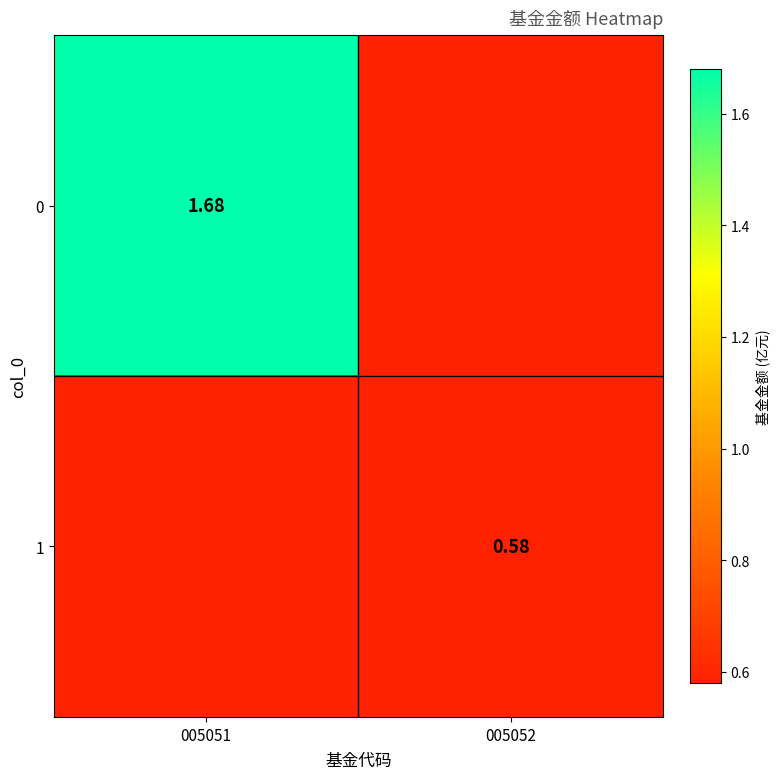

The 1 series shows 0.6 at 005052. True or false?

True